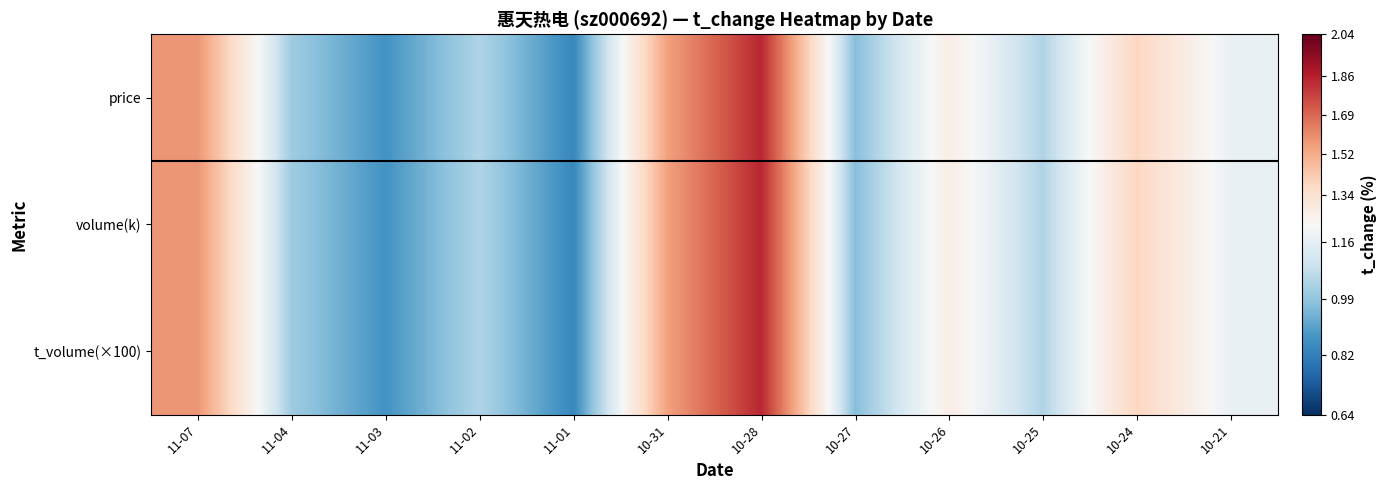

Which has a higher value, 11-01 or 10-27?

10-27